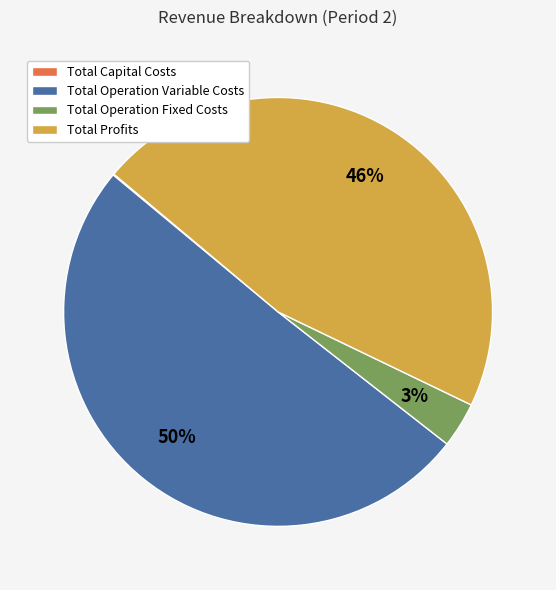

True or false: Total Operation Fixed Costs accounts for 17% of the total.

False